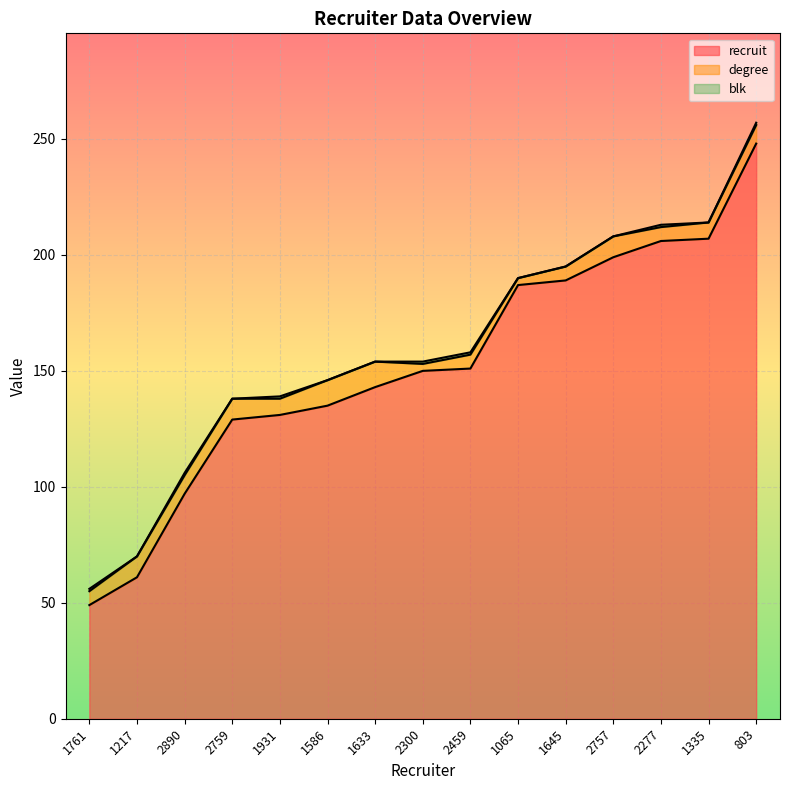

What are all the series names shown in the legend?

recruit, degree, blk